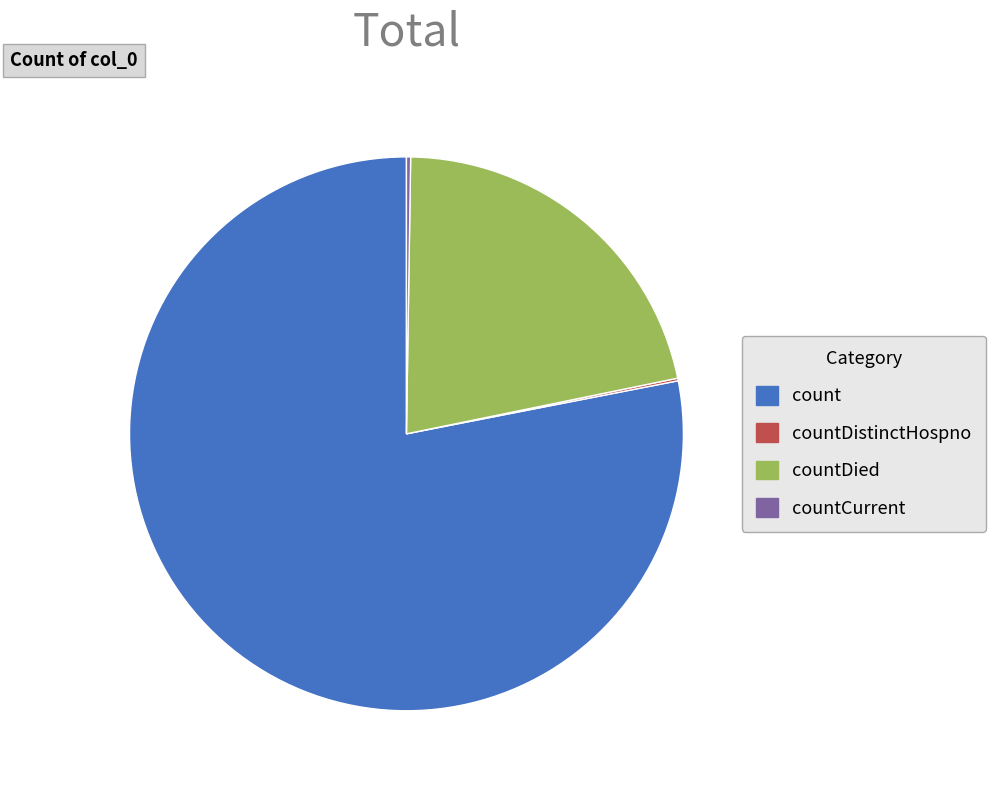

Which slice is the largest?

count